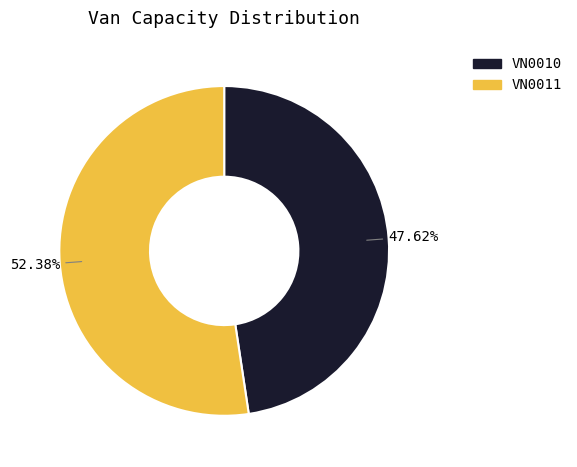

How many segments does this pie chart have?

2